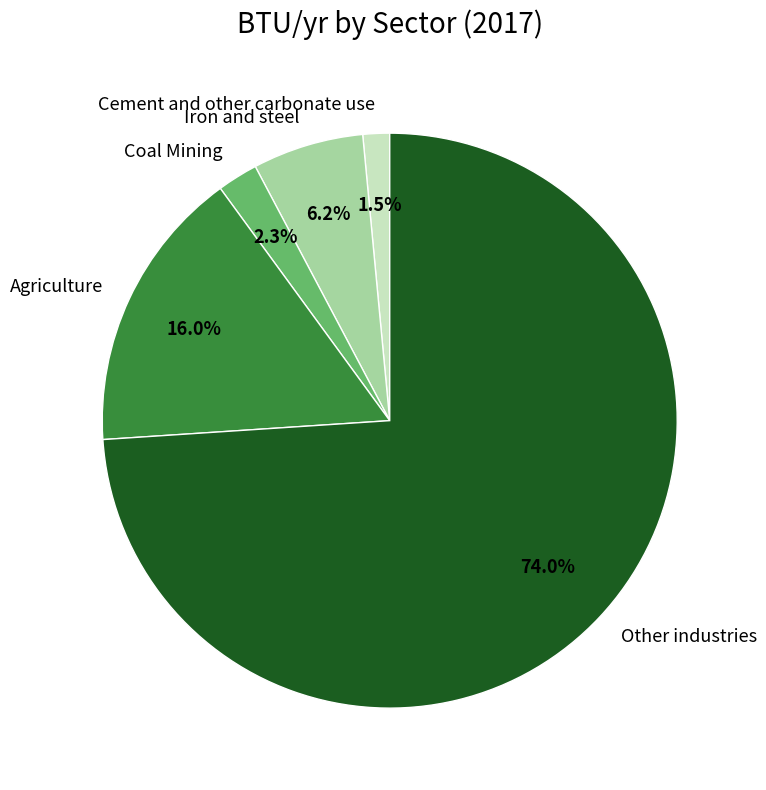

Count the number of slices in the pie.

5